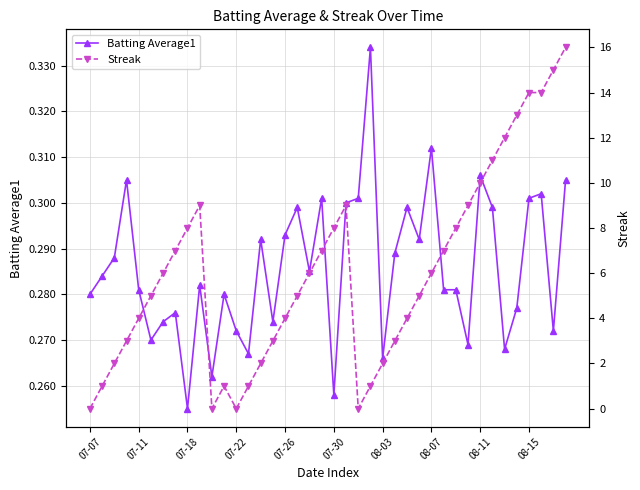

How many distinct data groups are displayed?

2